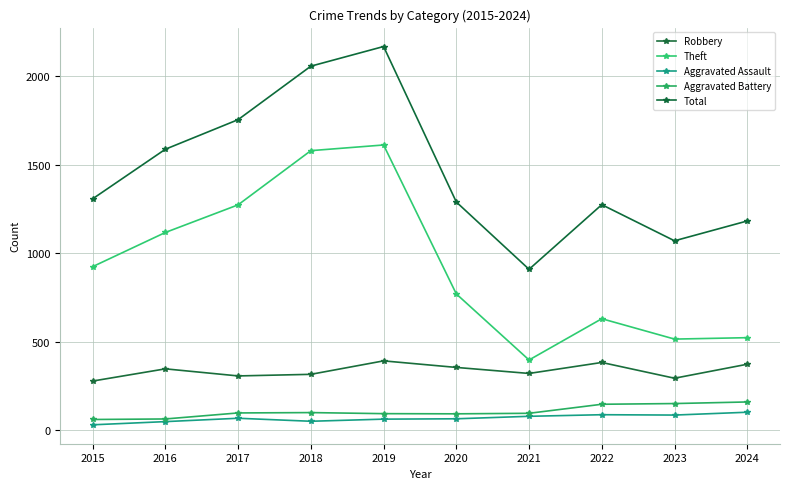

Is this an area chart (filled region under the line)?

No